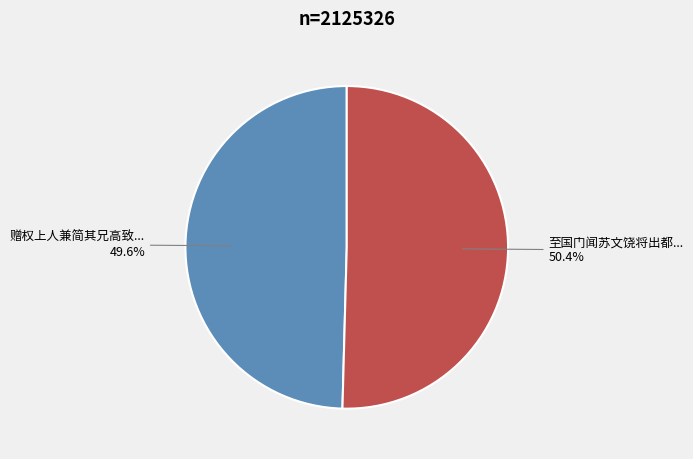

Is there any slice that represents more than half of the pie?

Yes